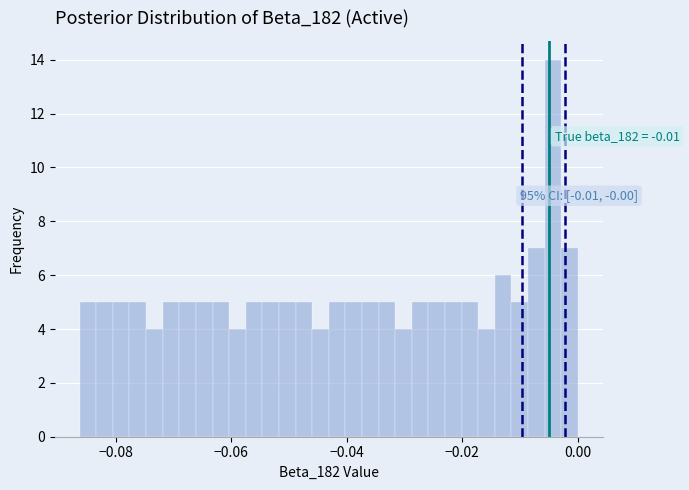

Around what value on the x-axis is the tallest bar? Give the approximate position of its centre, as read against the axis.

-0.004